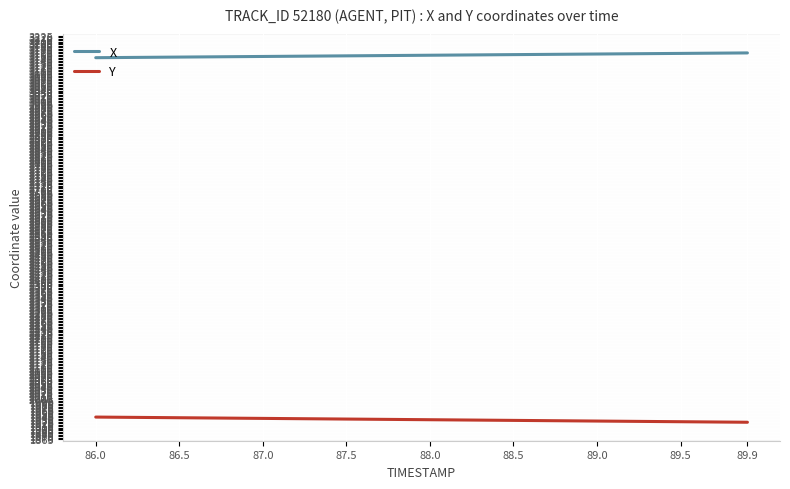

How many categories are shown in the chart?

40